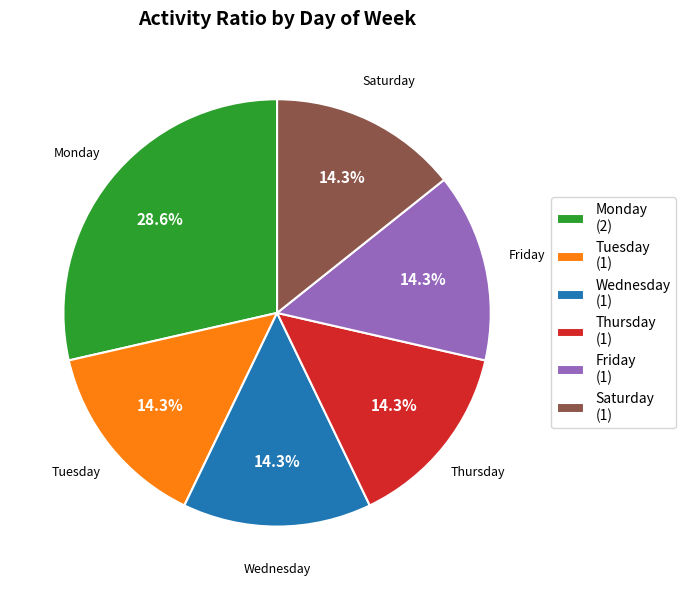

Which slice is the largest?

Monday